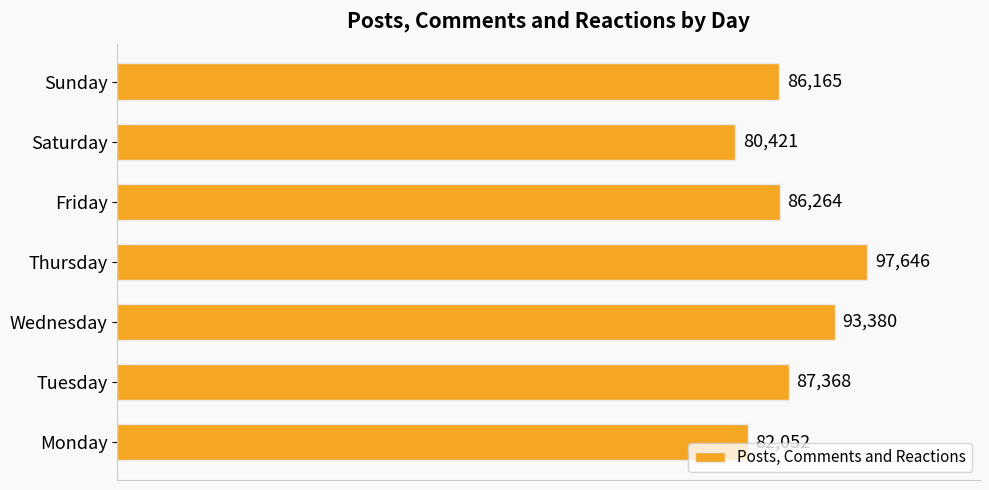

Read the value at Monday, to the nearest 50.

82050